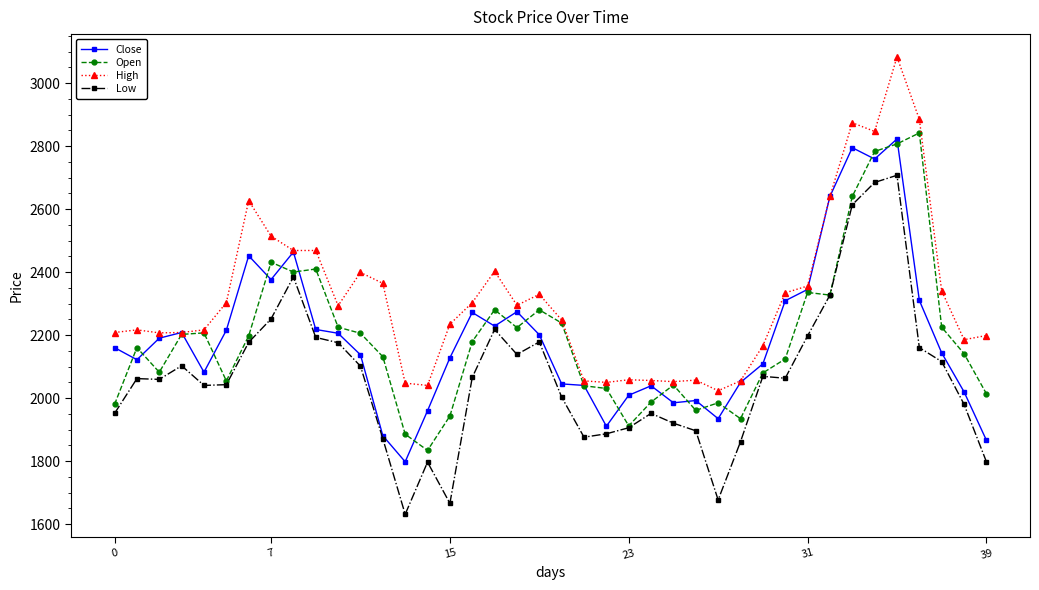

What are all the series names shown in the legend?

Close, Open, High, Low